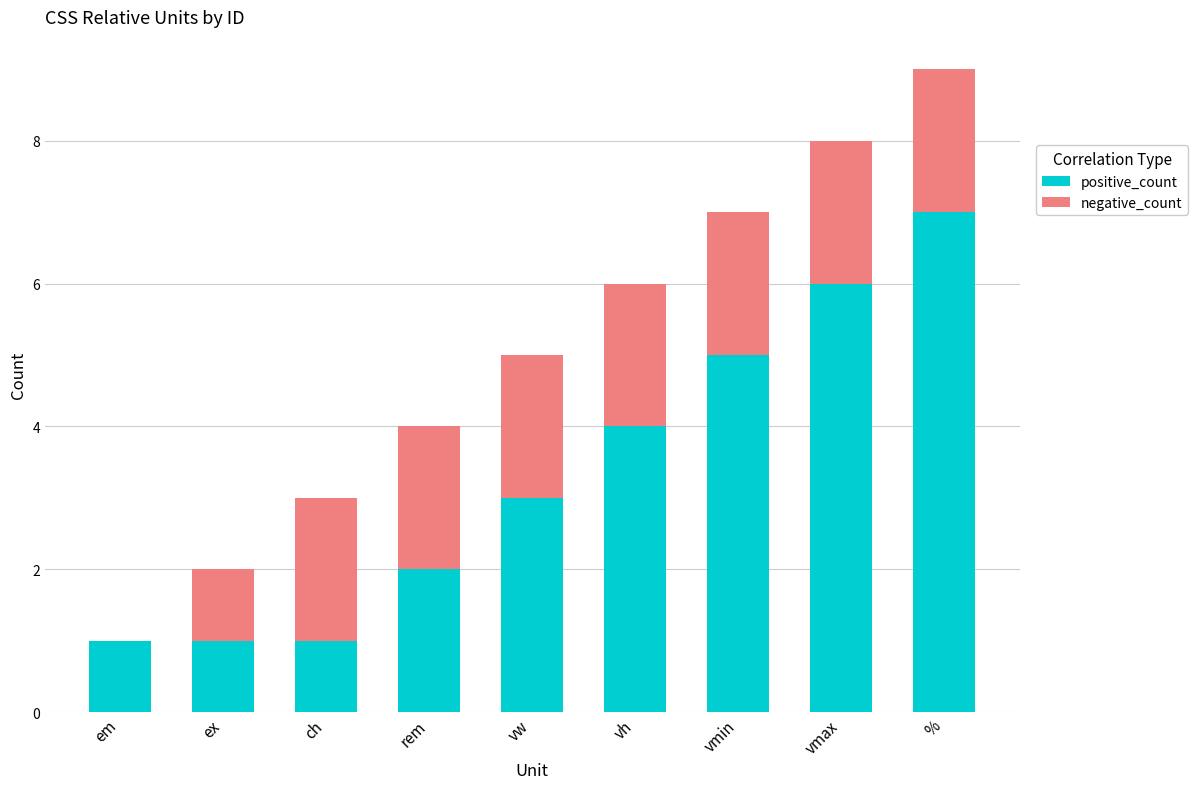

The value of positive_count at % is 10. True or false?

False